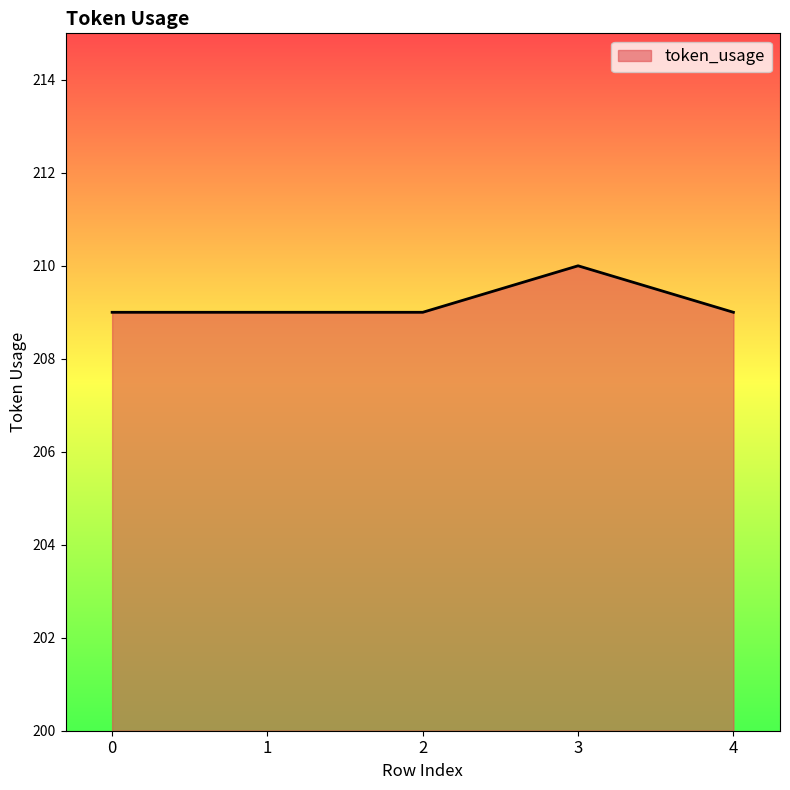

What is the maximum value shown in the chart?

210